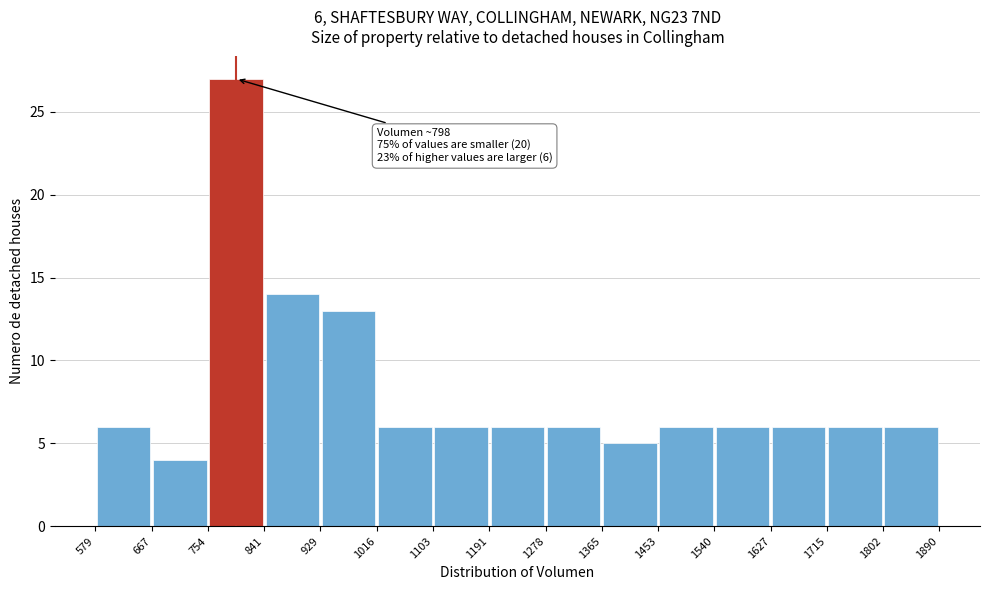

Over which range of the x-axis is the bar tallest?

754 to 841